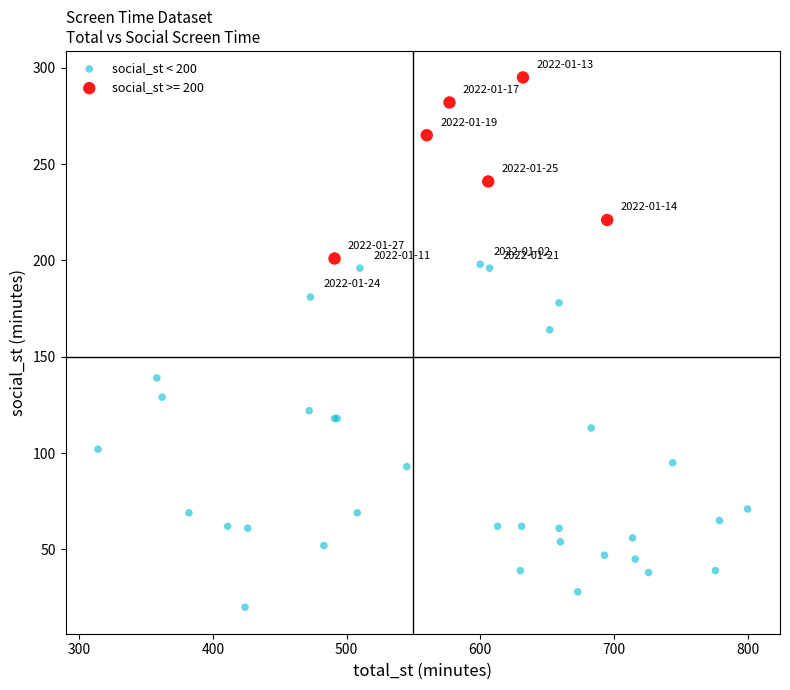

Which series contains the highest Y value?

social_st >= 200